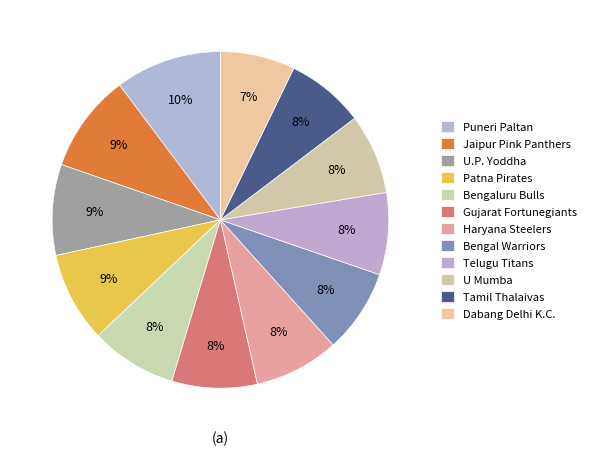

How many slices are in this pie chart?

12